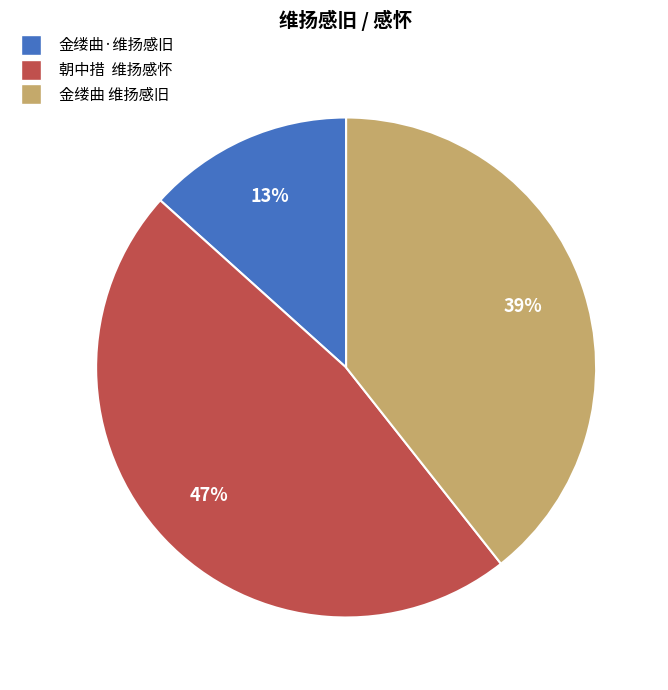

The 金缕曲 维扬感旧 slice represents 25% of the pie. True or false?

False